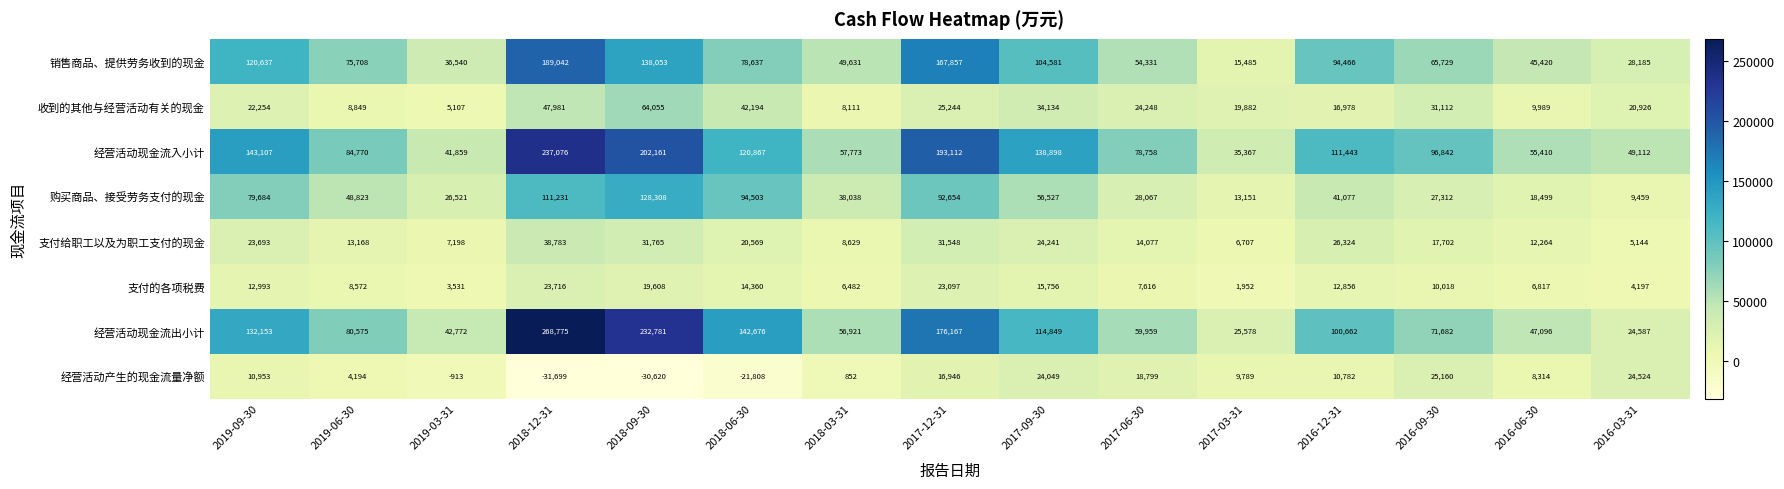

What is the sum of the 购买商品、接受劳务支付的现金 values at 2016-06-30 and 2016-03-31?

27958